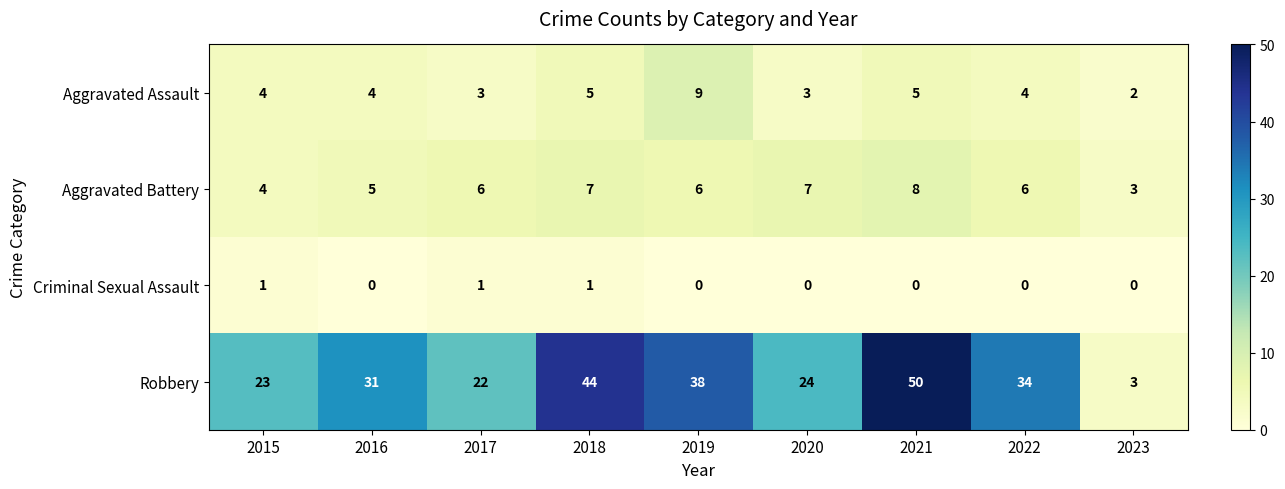

Which series has the largest total across all categories?

Robbery